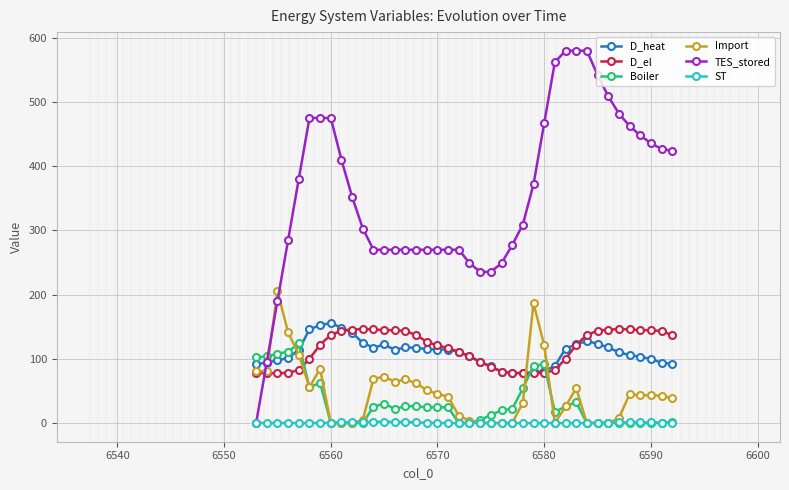

What is the maximum value for D_heat?

155.6